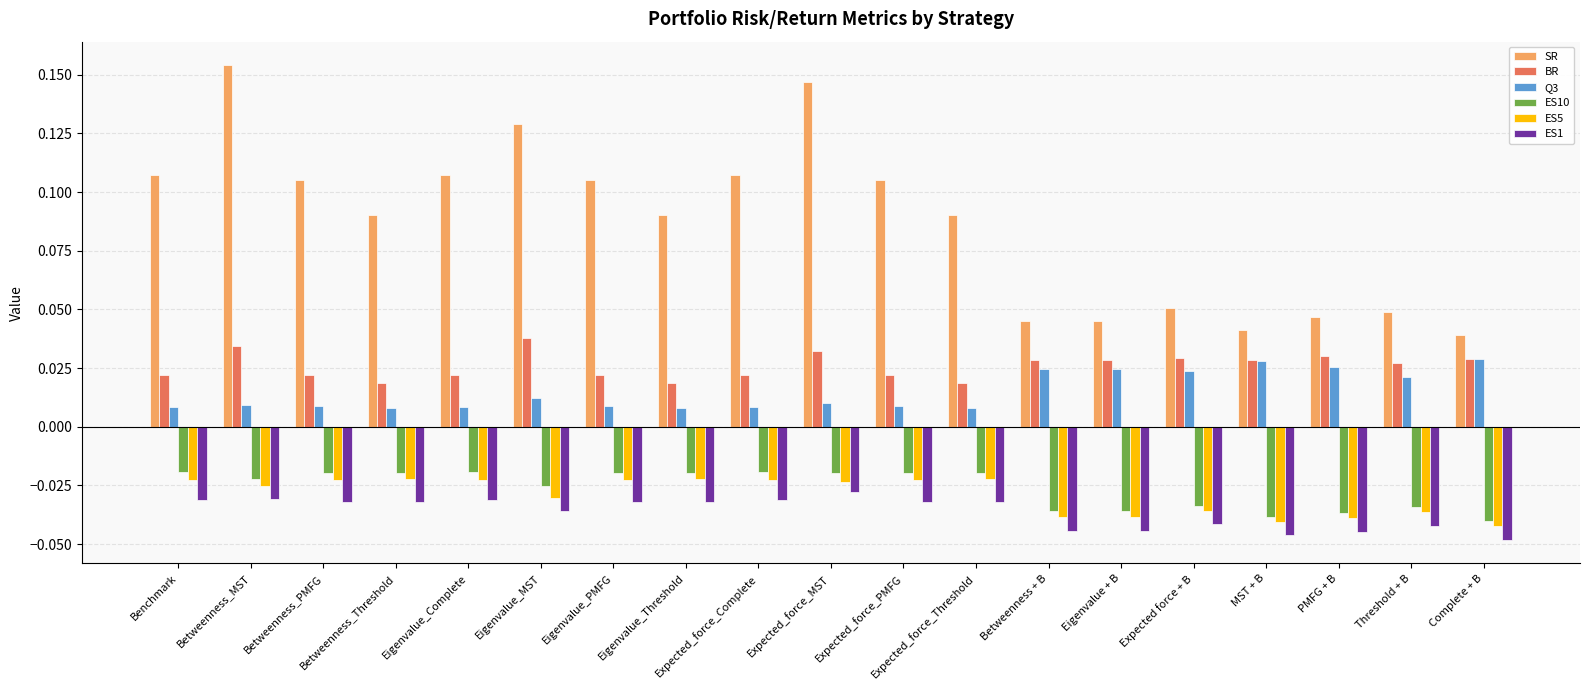

What is the label of the 18th bar from the right?

Betweenness_MST